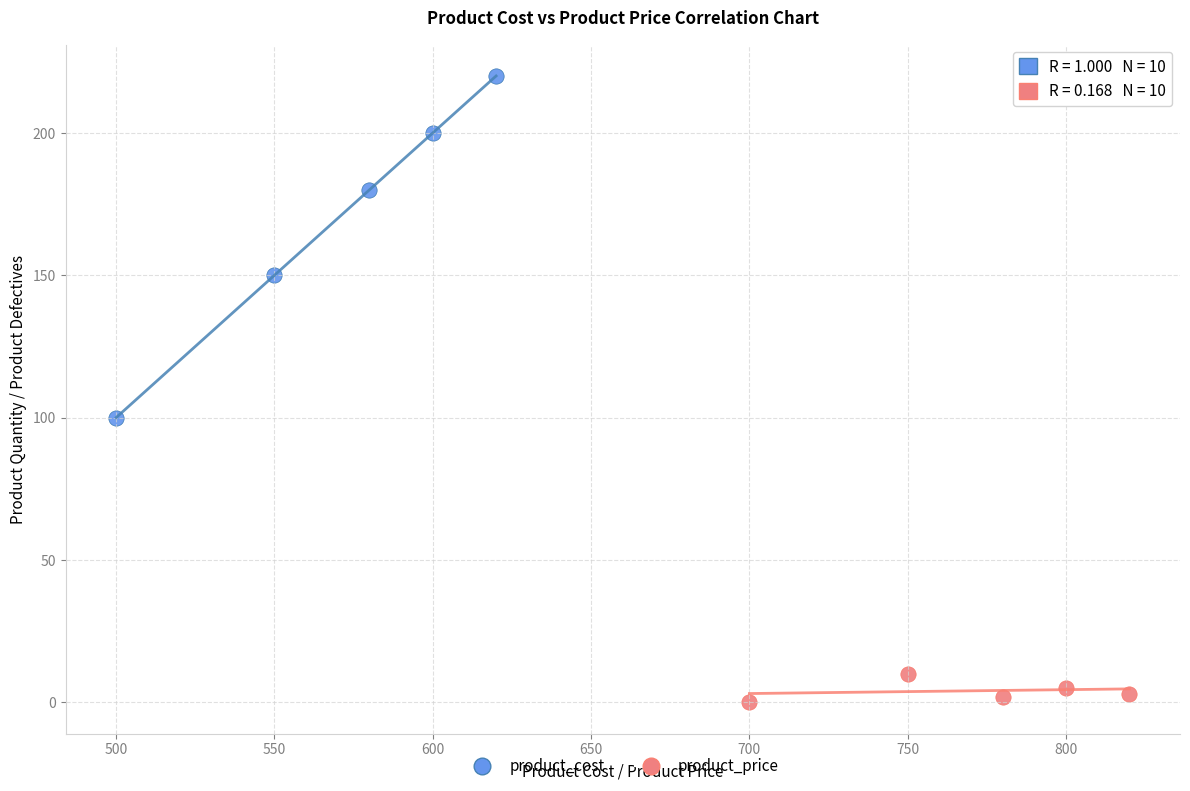

Which series contains the highest Y value?

product_cost